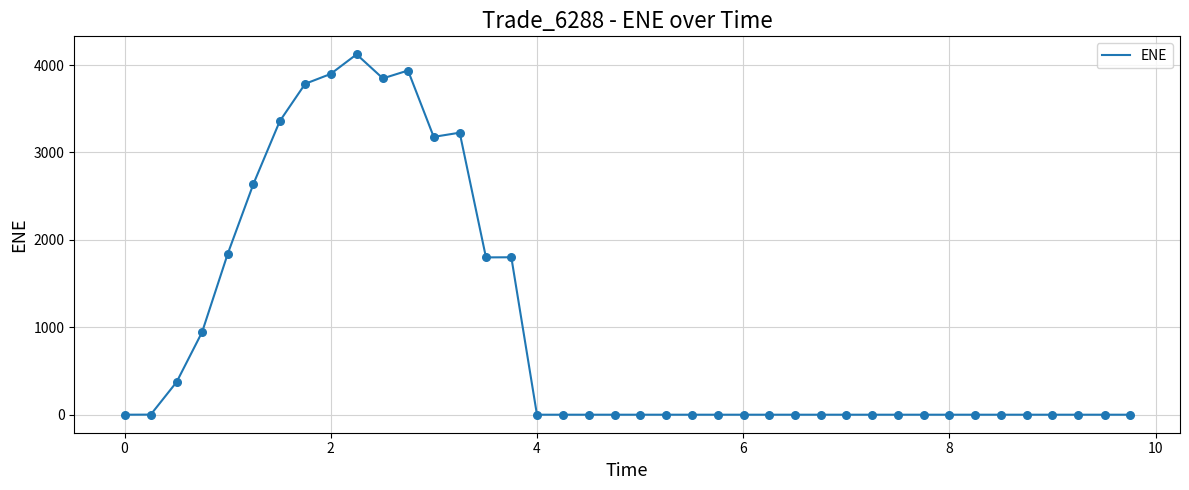

What is the greatest value displayed?

4122.0